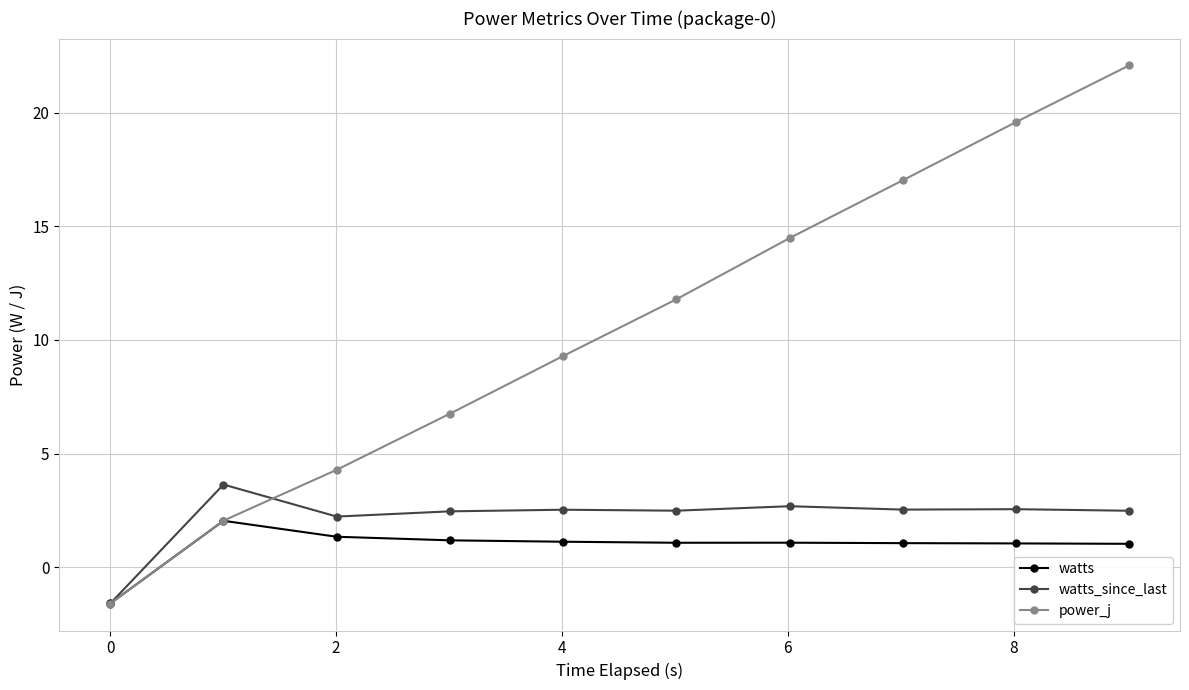

What is the difference between the second highest and second lowest values in the power_j series?

17.5